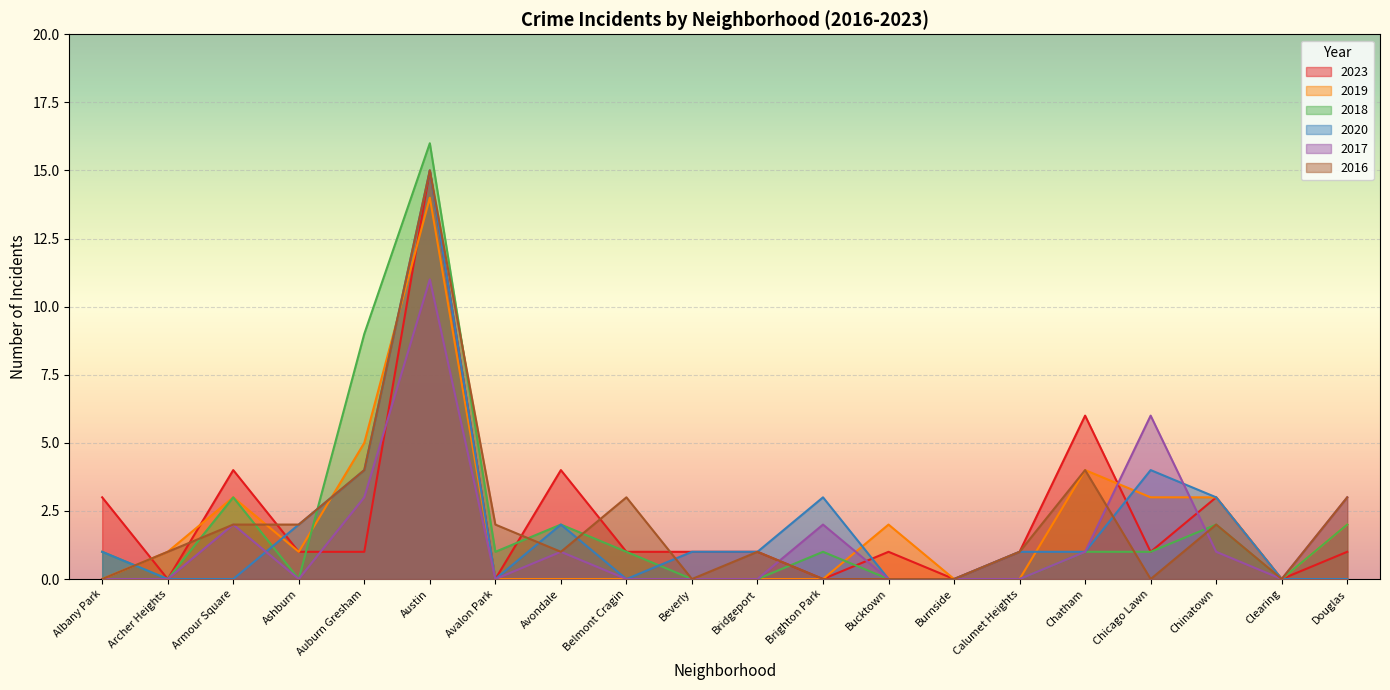

What position from the right is Archer Heights?

19